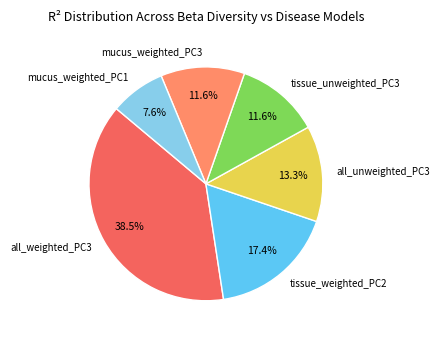

How many slices are in this pie chart?

6